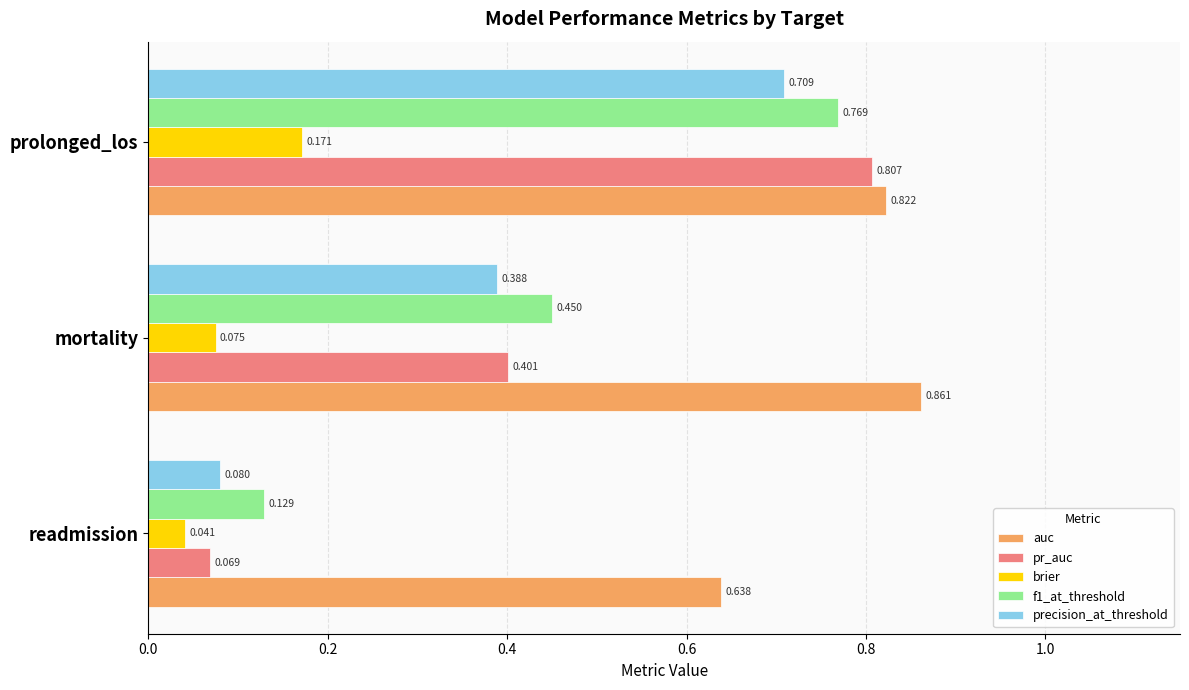

Which series has the largest range (max minus min)?

pr_auc